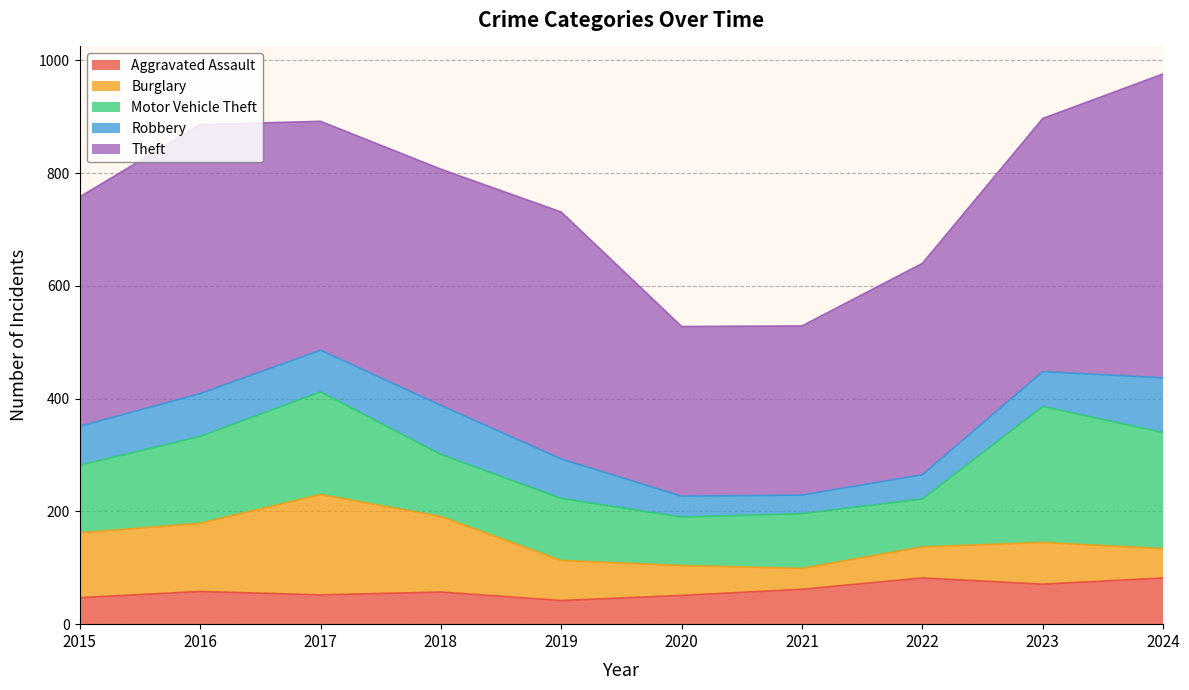

True or false: Robbery and Theft intersect in this chart.

False